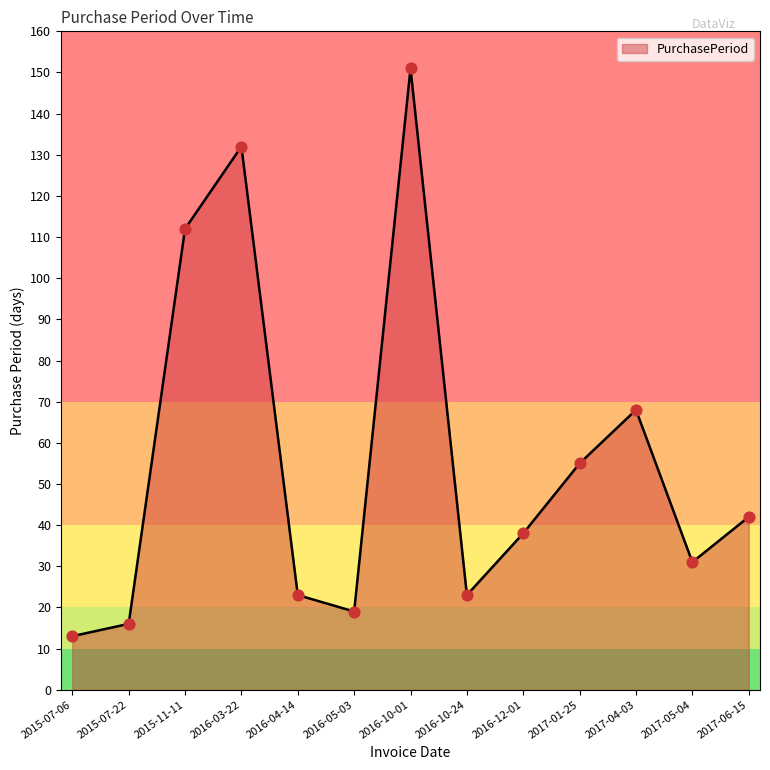

Between 2017-04-03 and 2015-07-06, which is larger?

2017-04-03